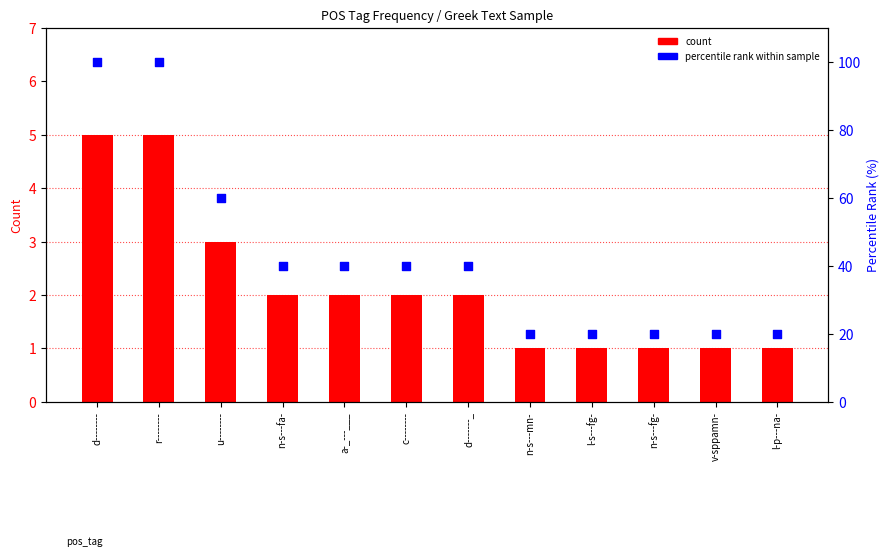

At which category is the sum across all series the highest?

d--------